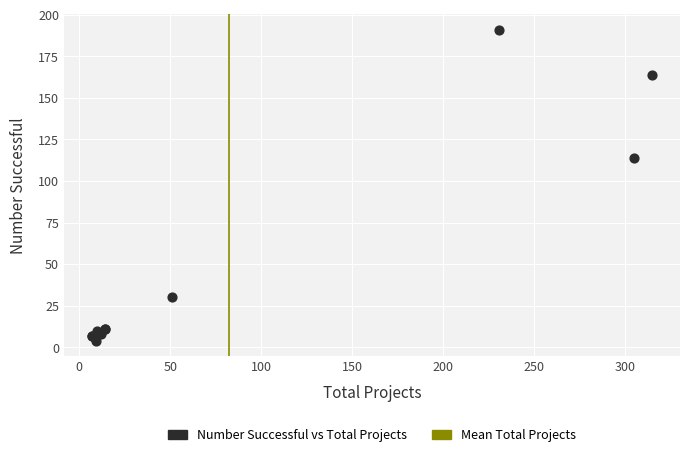

What Y value in the scatter plot is closest to 97?

114